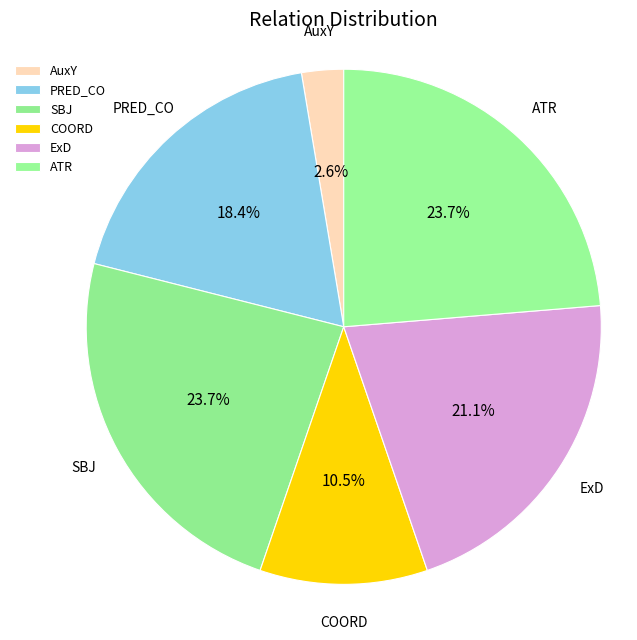

Which category has the smallest portion of the pie?

AuxY